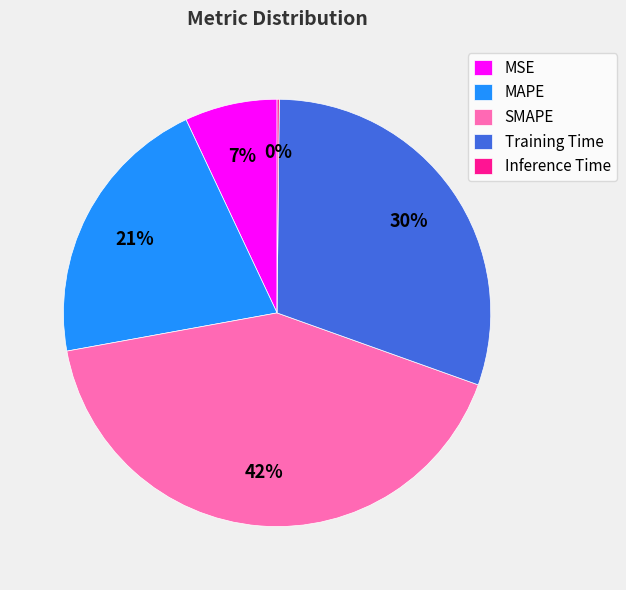

What is the largest slice in the pie chart?

SMAPE